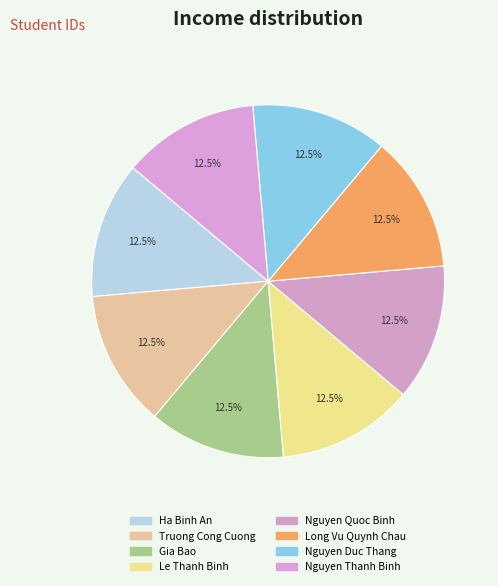

True or false: Gia Bao accounts for 13% of the total.

True